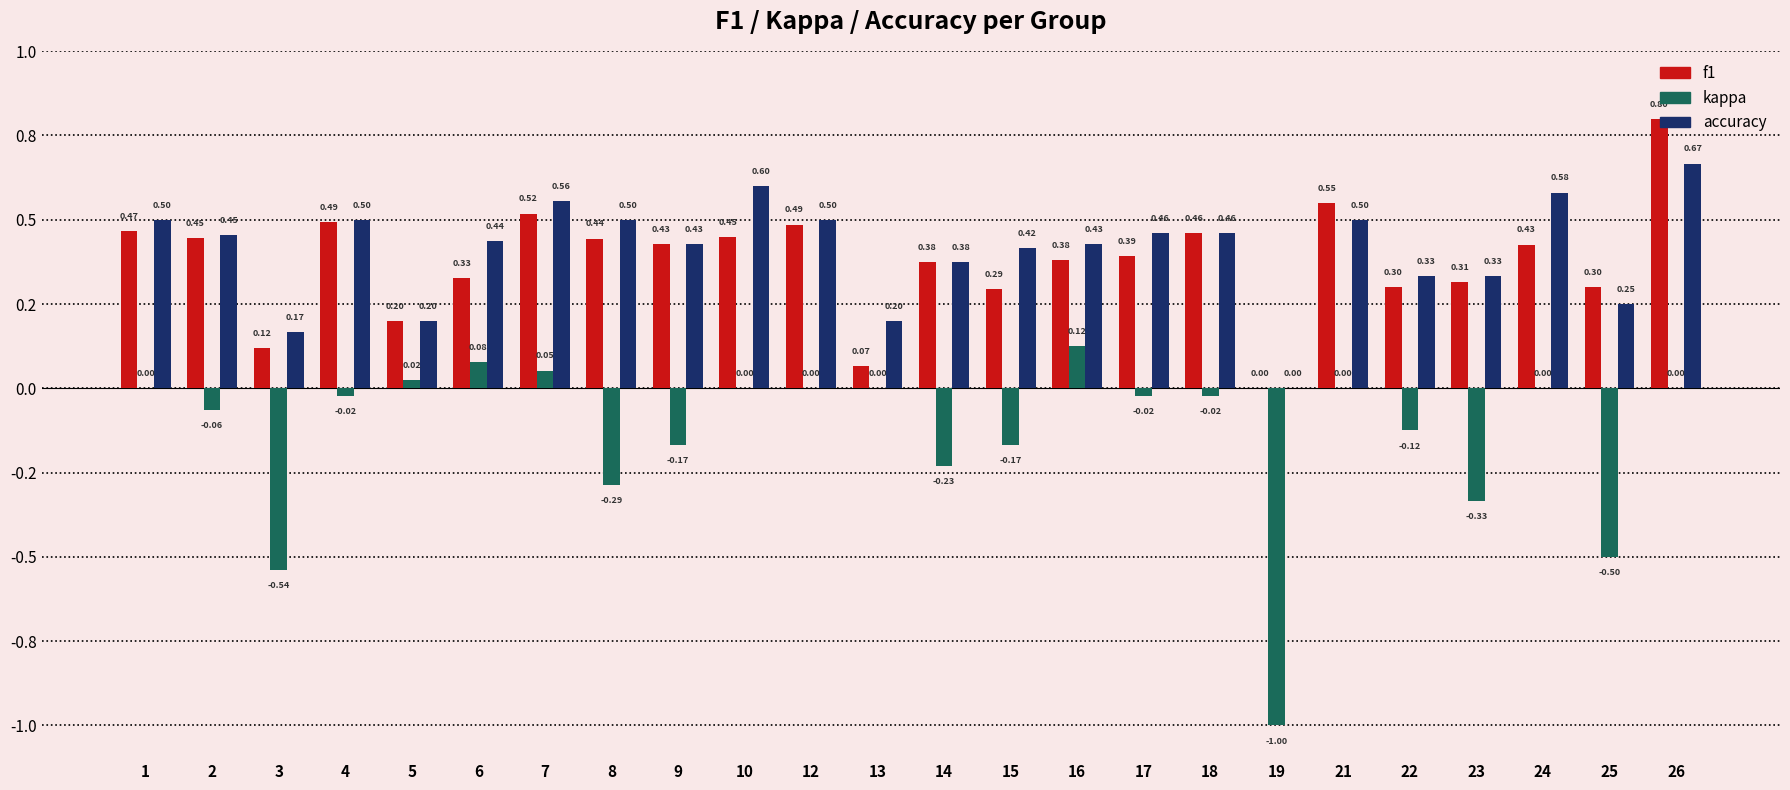

How many accuracy values are between 0 and 1?

24